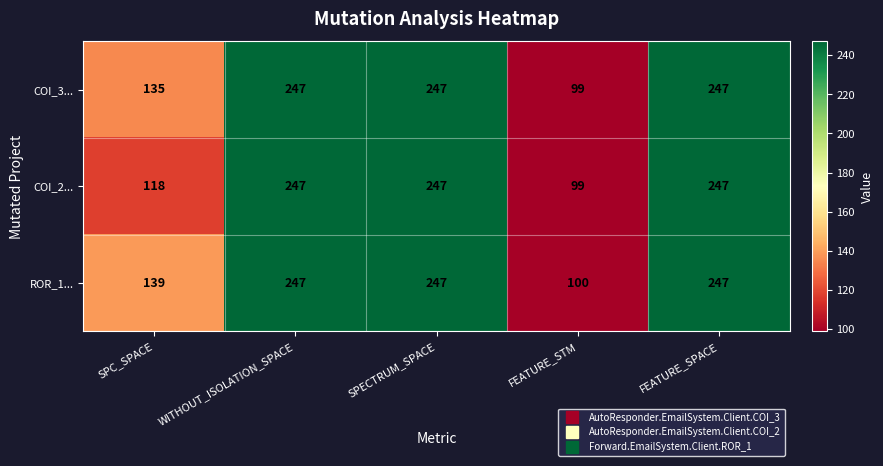

Reading right to left, transcribe all the data shown in this chart.

COI_3...: FEATURE_SPACE=247	FEATURE_STM=99	SPECTRUM_SPACE=247	WITHOUT_ISOLATION_SPACE=247	SPC_SPACE=135
COI_2...: FEATURE_SPACE=247	FEATURE_STM=99	SPECTRUM_SPACE=247	WITHOUT_ISOLATION_SPACE=247	SPC_SPACE=118
ROR_1...: FEATURE_SPACE=247	FEATURE_STM=100	SPECTRUM_SPACE=247	WITHOUT_ISOLATION_SPACE=247	SPC_SPACE=139